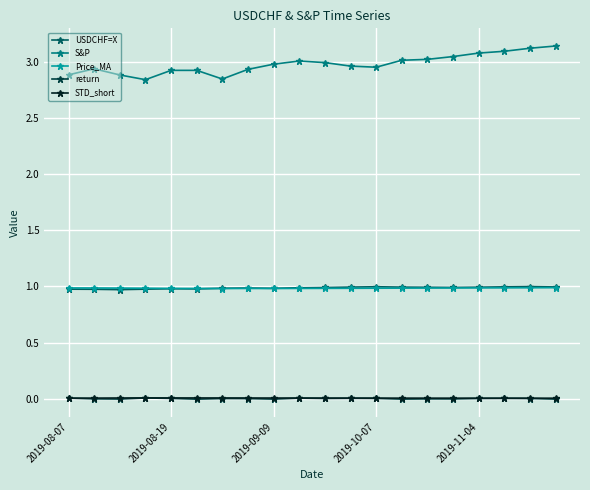

True or false: USDCHF=X and STD_short intersect in this chart.

False